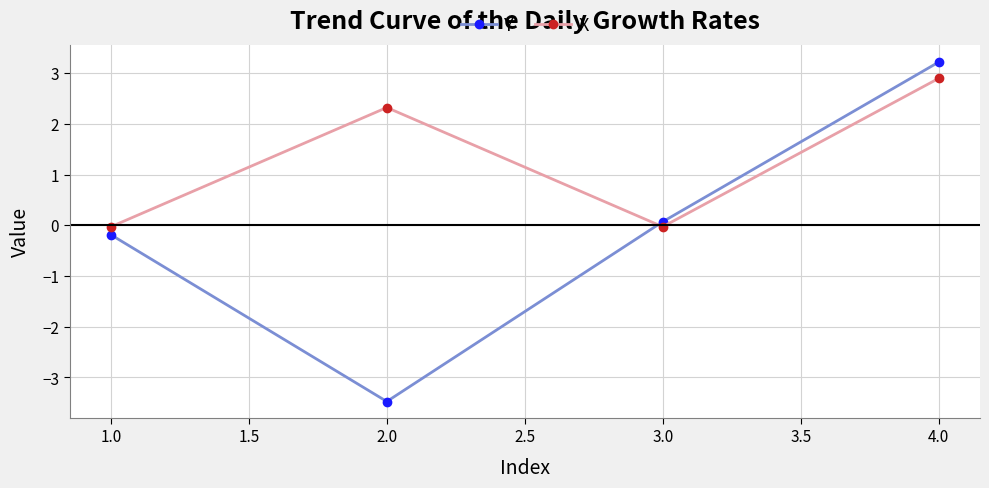

What is the sum of all X values?

5.2